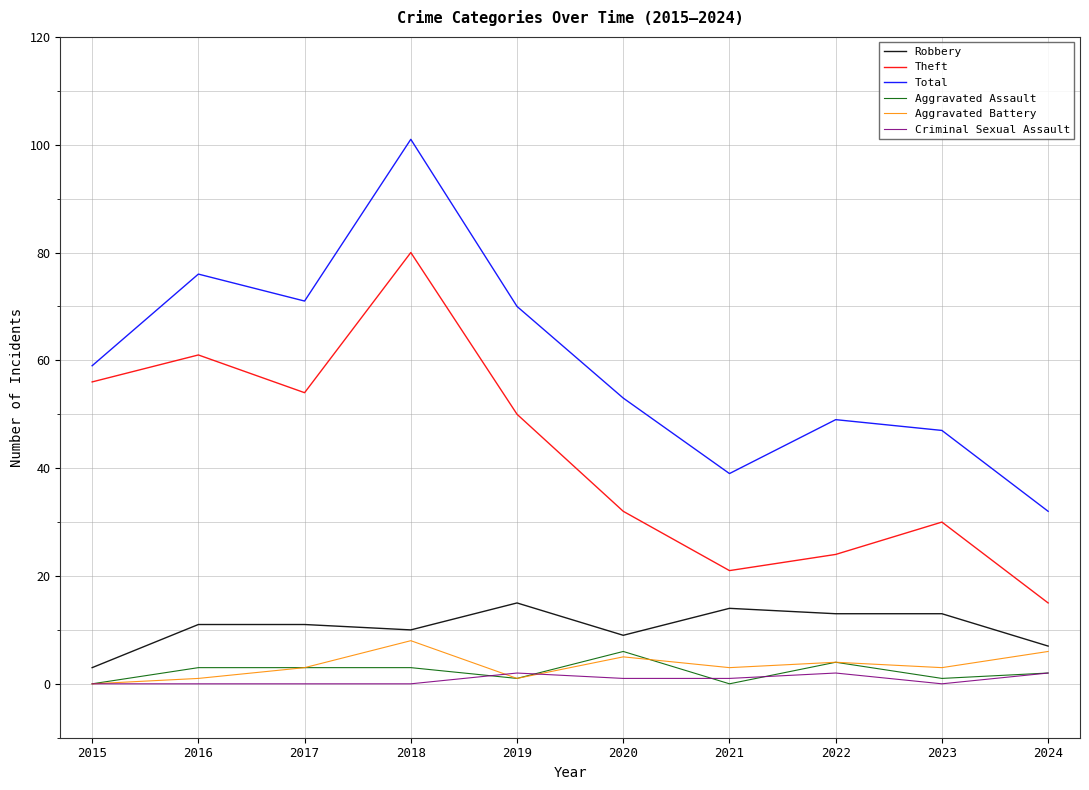

Is the value of Theft at 2016 greater than the value of Aggravated Assault at 2015?

Yes